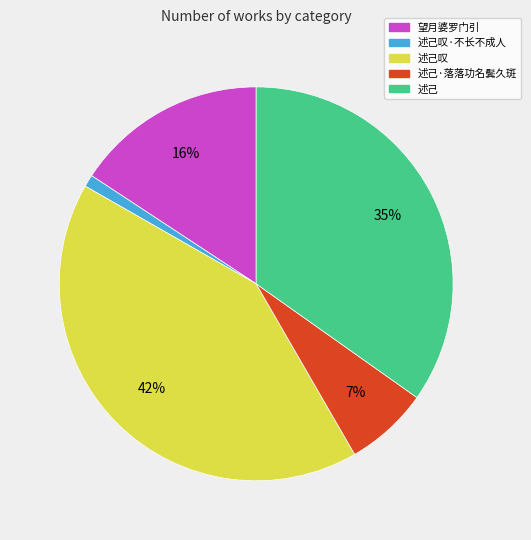

To the nearest percent, what is the difference between the largest and smallest slice percentages?

41%